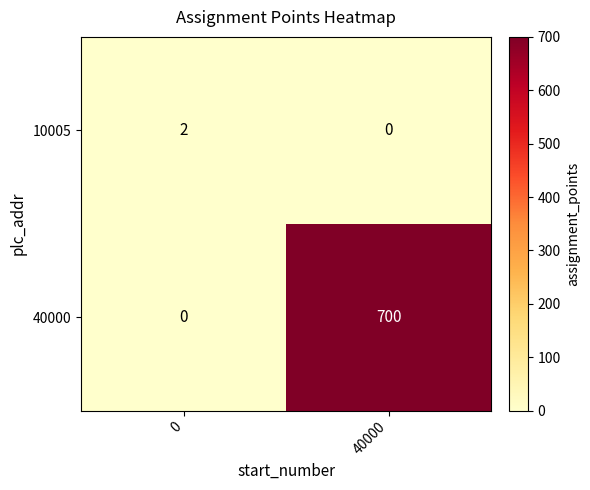

Is it true that 40000 equals 1034 at 40000?

False